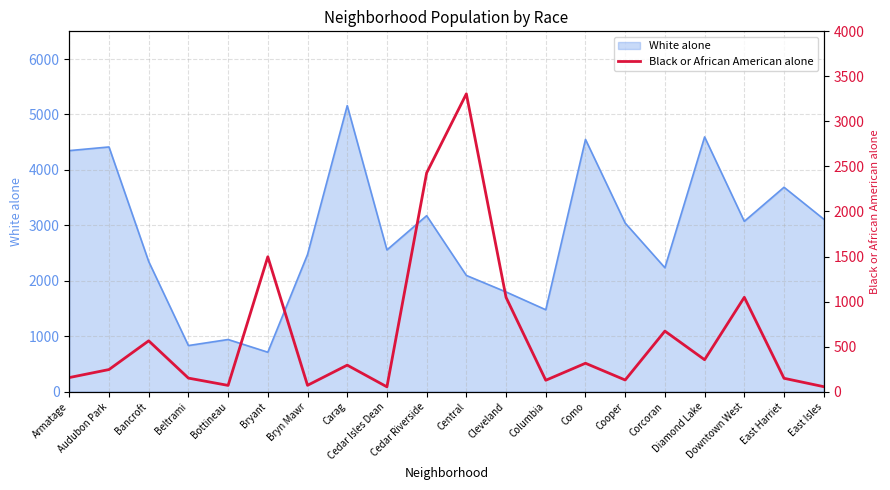

What is the minimum value for White alone?

711